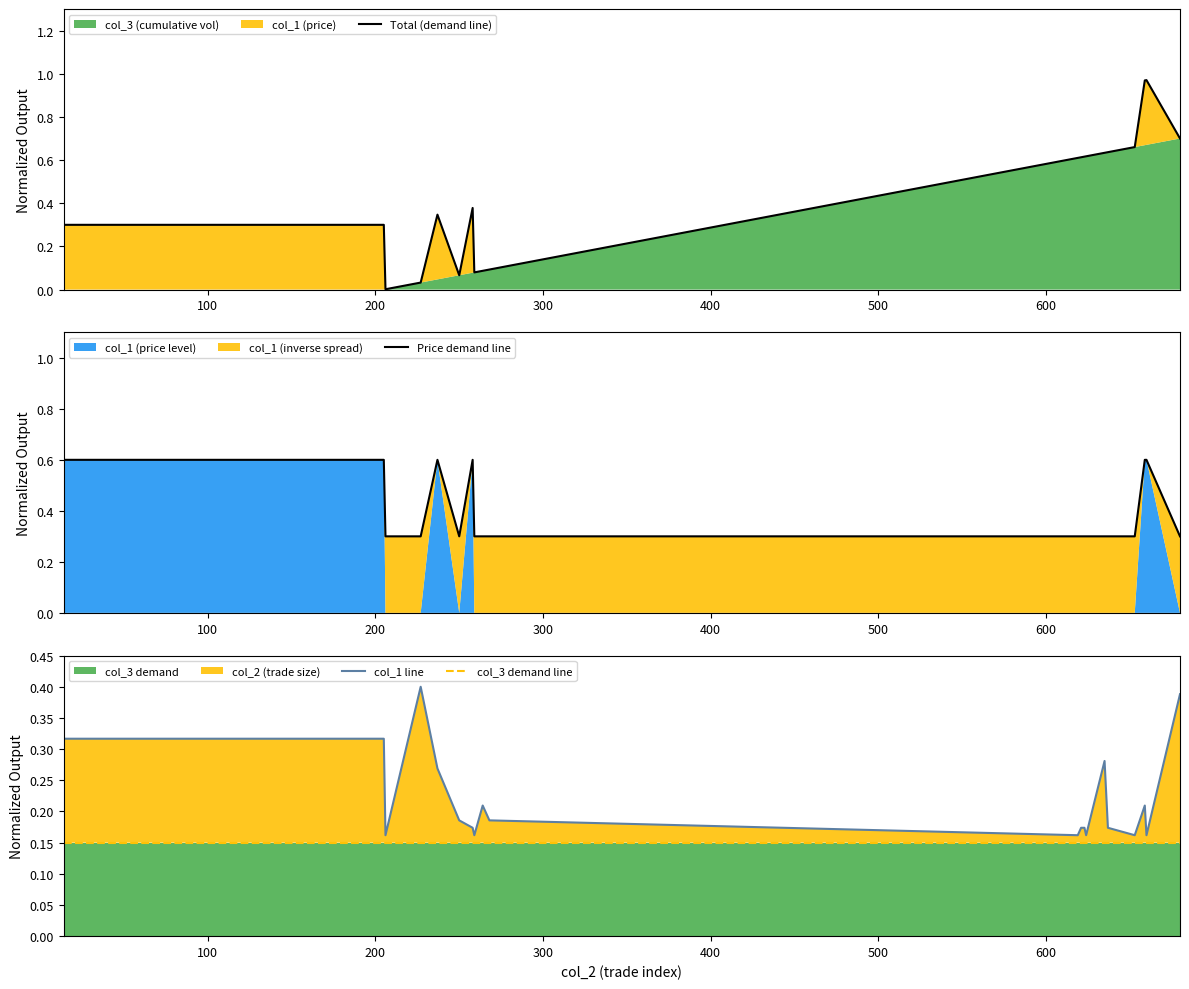

Reading right to left, what are all the values shown in this chart?

Total (demand line): 0.7	1.0	1.0	0.7	0.6	0.6	0.6	0.6	0.6	0.6	0.1	0.1	0.1	0.4	0.1	0.3	0.0	0.0	0.3	0.3
Price demand line: 0.3	0.6	0.6	0.3	0.3	0.3	0.3	0.3	0.3	0.3	0.3	0.3	0.3	0.6	0.3	0.6	0.3	0.3	0.6	0.6
col_1 line: 0.4	0.2	0.2	0.2	0.2	0.3	0.2	0.2	0.2	0.2	0.2	0.2	0.2	0.2	0.2	0.3	0.4	0.2	0.3	0.3
col_3 demand line: 0.1	0.1	0.1	0.1	0.1	0.1	0.1	0.1	0.1	0.1	0.1	0.1	0.1	0.1	0.1	0.1	0.1	0.1	0.1	0.1